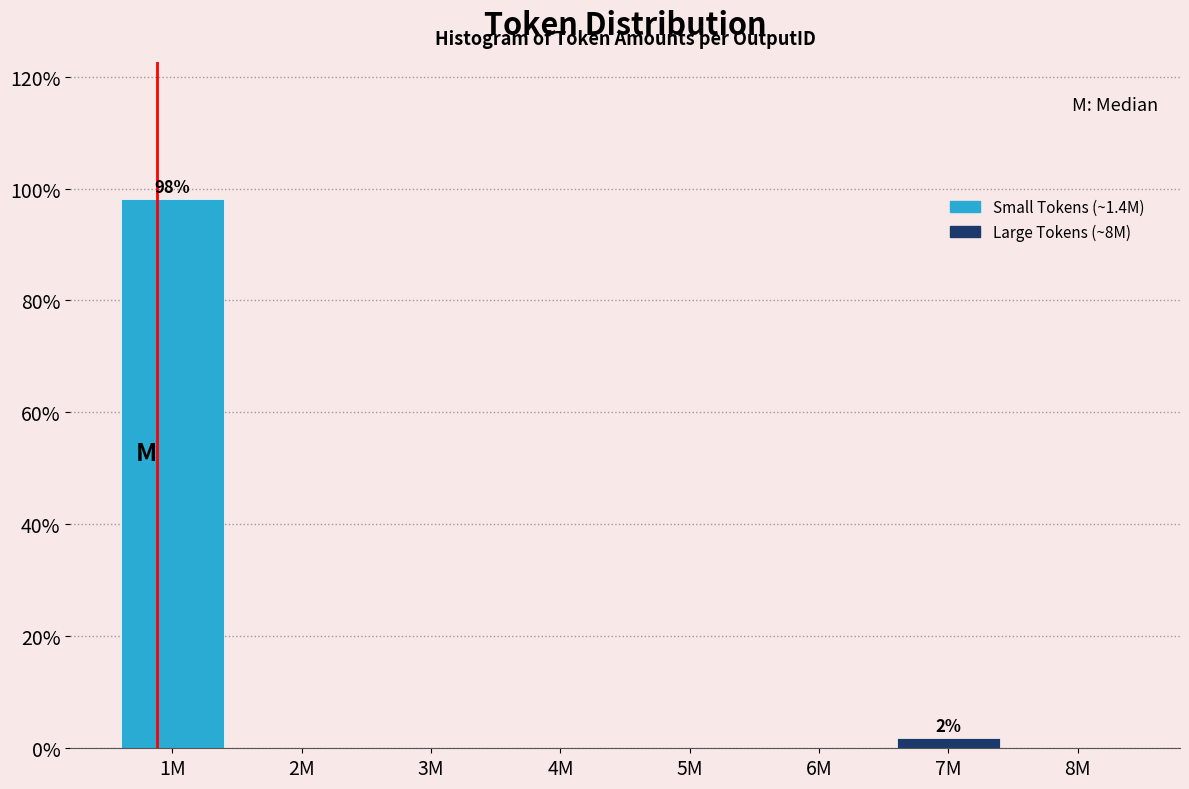

Reading right to left, extract all data points from this chart.

8M=0.0	7M=1.9	6M=0.0	5M=0.0	4M=0.0	3M=0.0	2M=0.0	1M=98.1